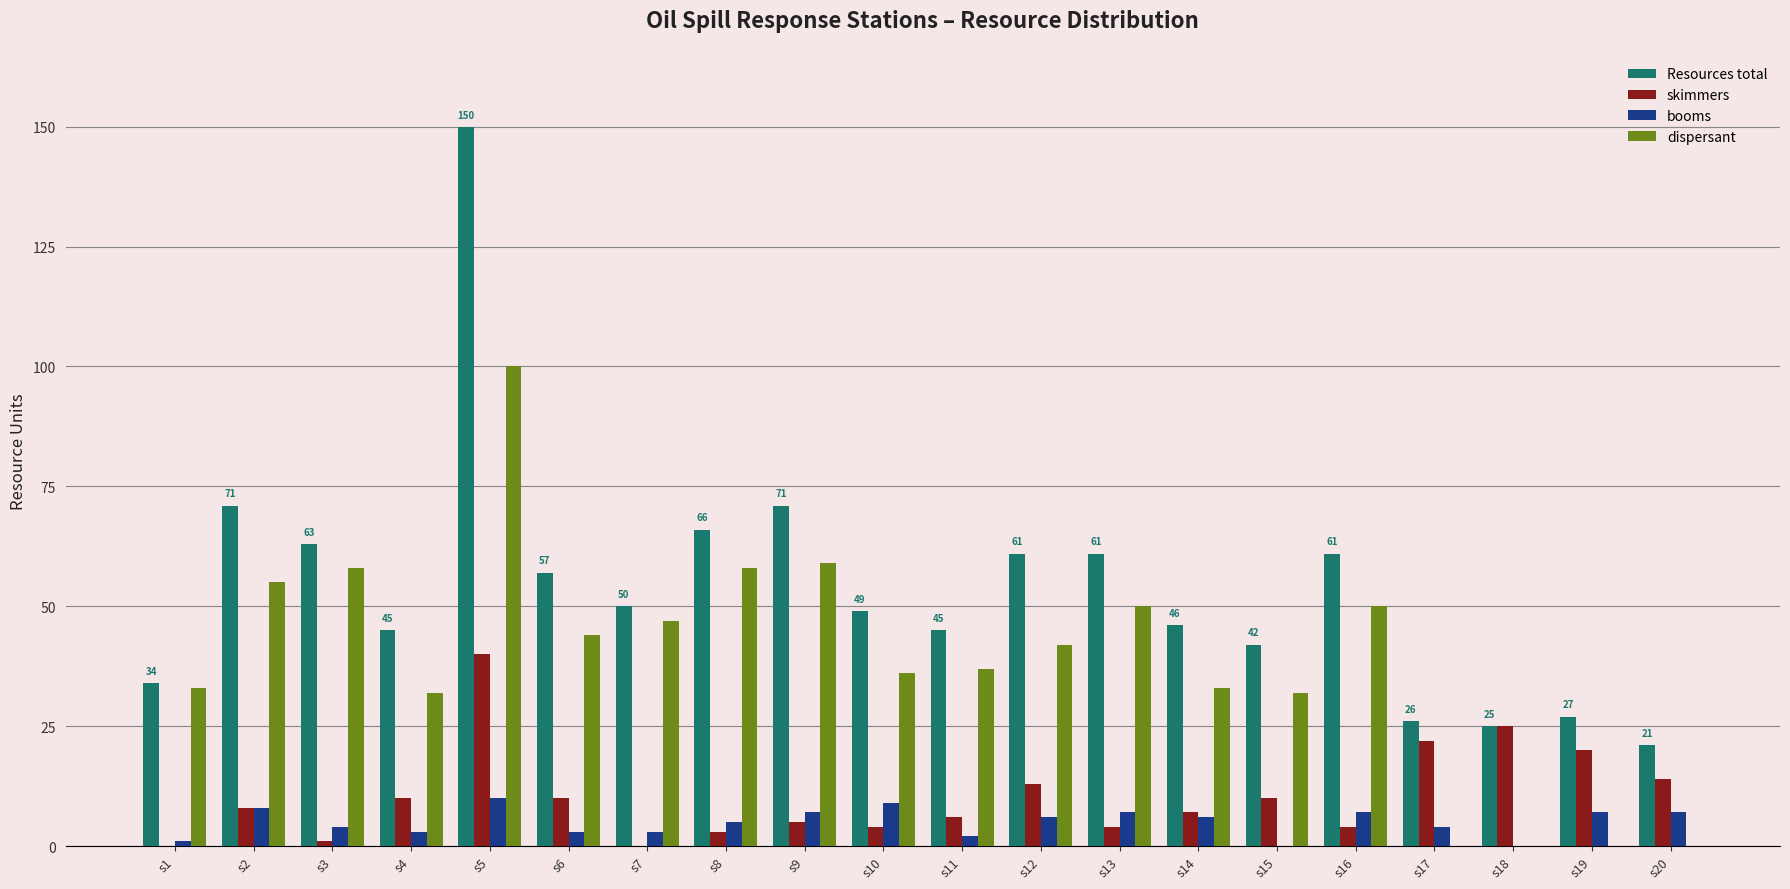

Does the chart contain stacked bars?

No